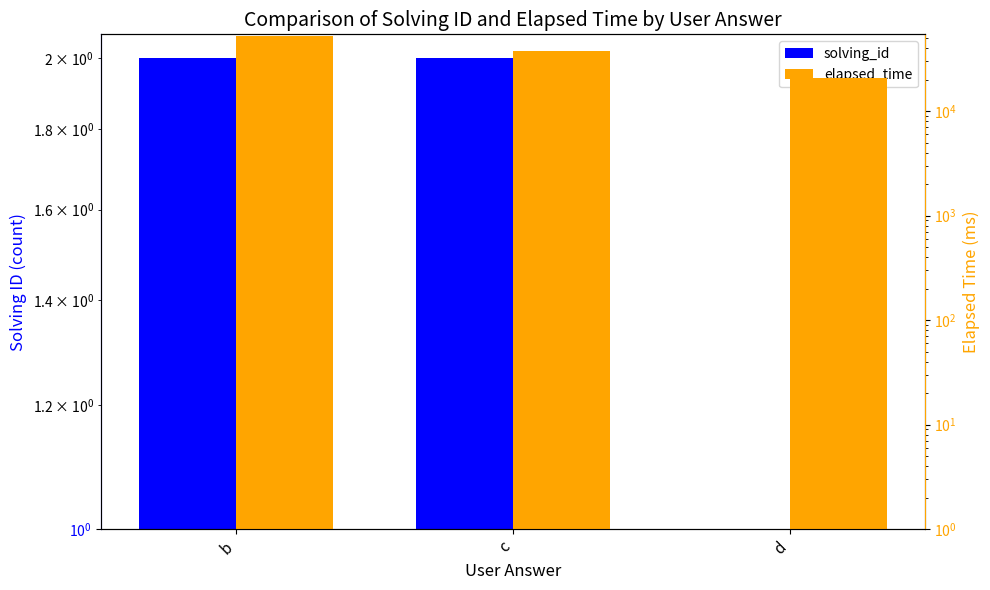

Reading left to right, what are all the values shown in this chart?

solving_id: 2	2	1
elapsed_time: 52000	38000	21000